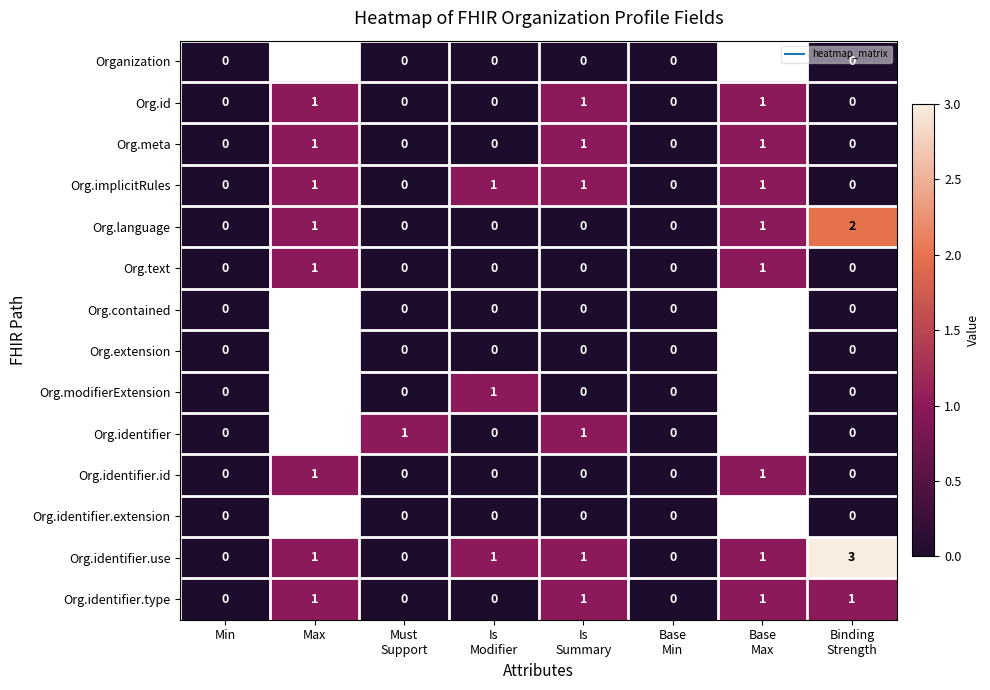

Which has a higher value, Must
Support or Binding
Strength?

Must
Support